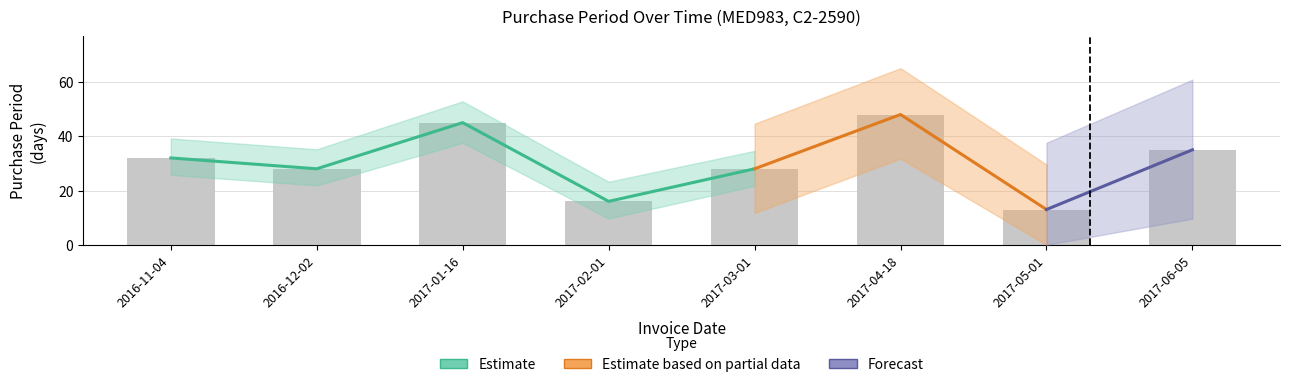

Are the bars grouped side by side (vs. stacked)?

No